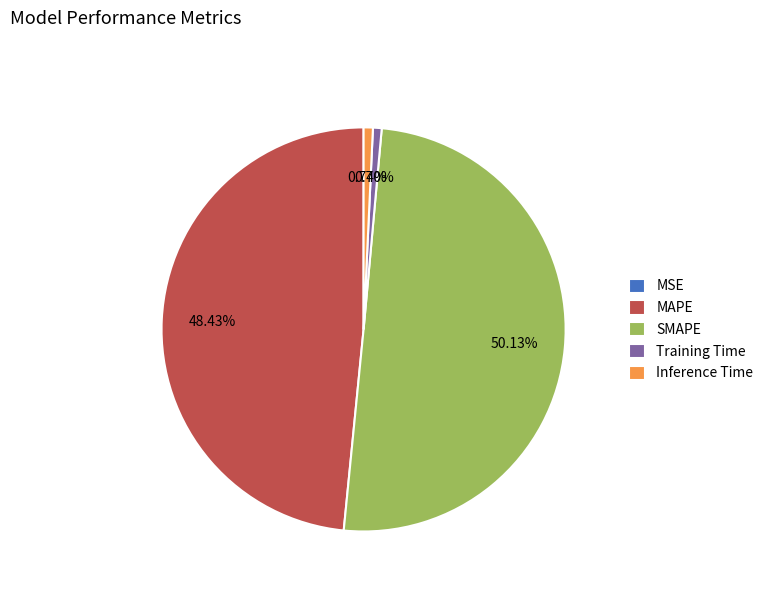

Is the sum of SMAPE and Training Time greater than half?

Yes